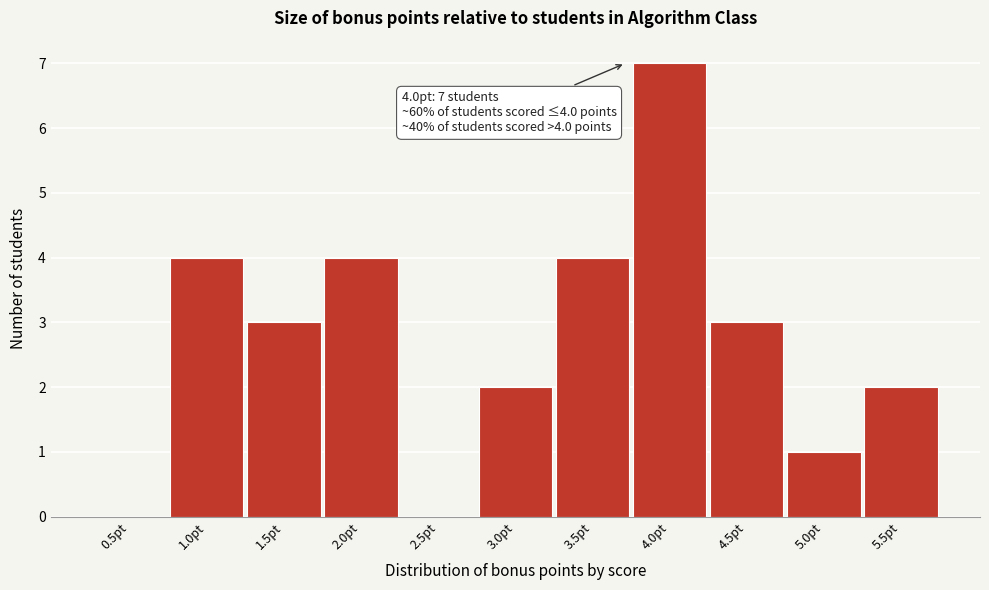

Reading right to left, extract all data points from this chart.

5.5pt=2	5.0pt=1	4.5pt=3	4.0pt=7	3.5pt=4	3.0pt=2	2.5pt=0	2.0pt=4	1.5pt=3	1.0pt=4	0.5pt=0